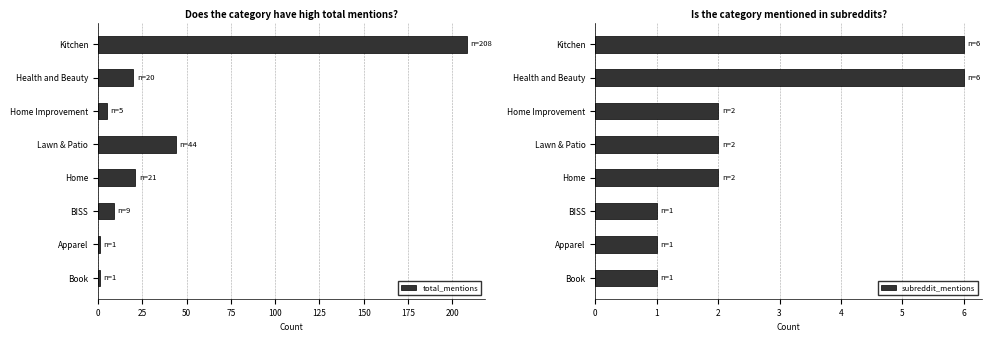

What is the value of the total_mentions bar at the 4th from the left?

44